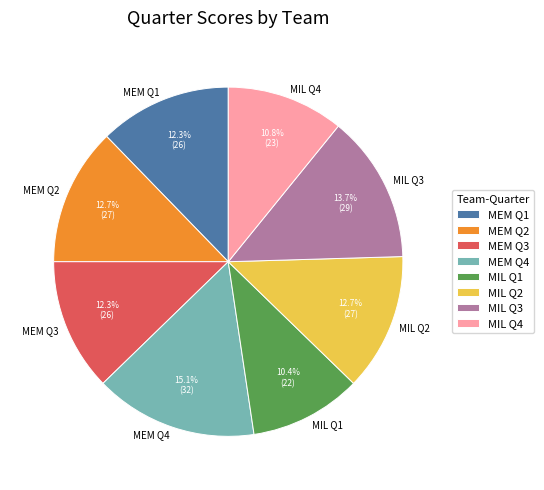

To the nearest percent, what portion does MEM Q2 represent?

13%